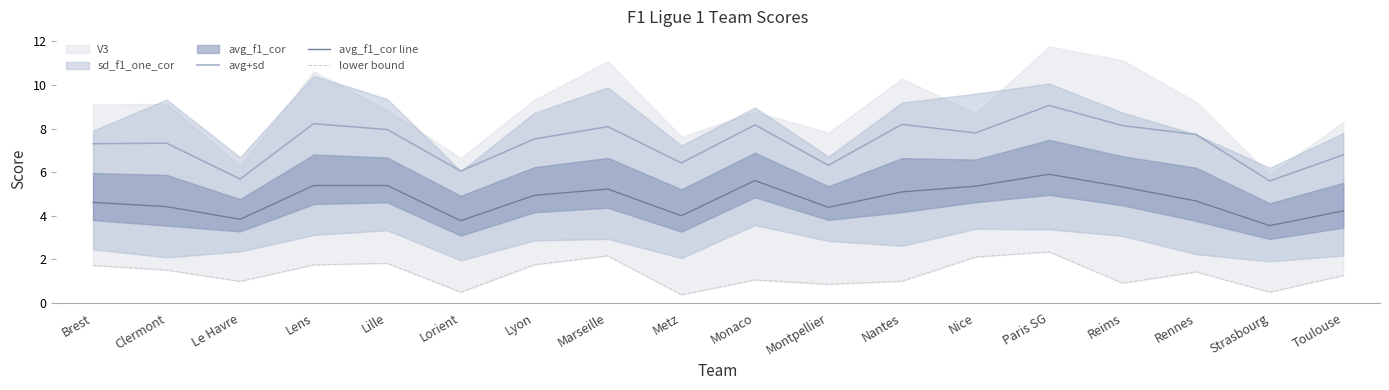

At which category is the sum across all series the highest?

Paris SG